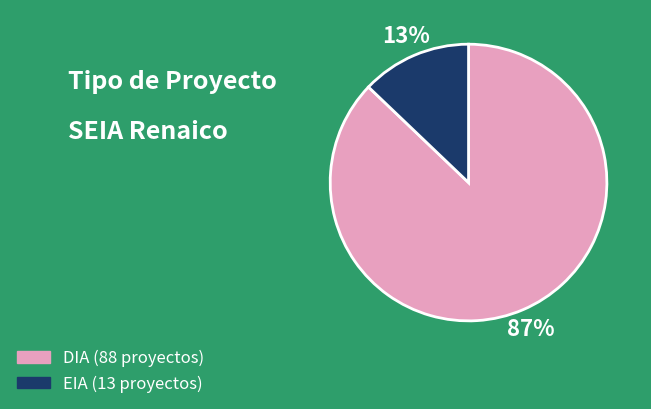

Between EIA and DIA, which is larger?

DIA